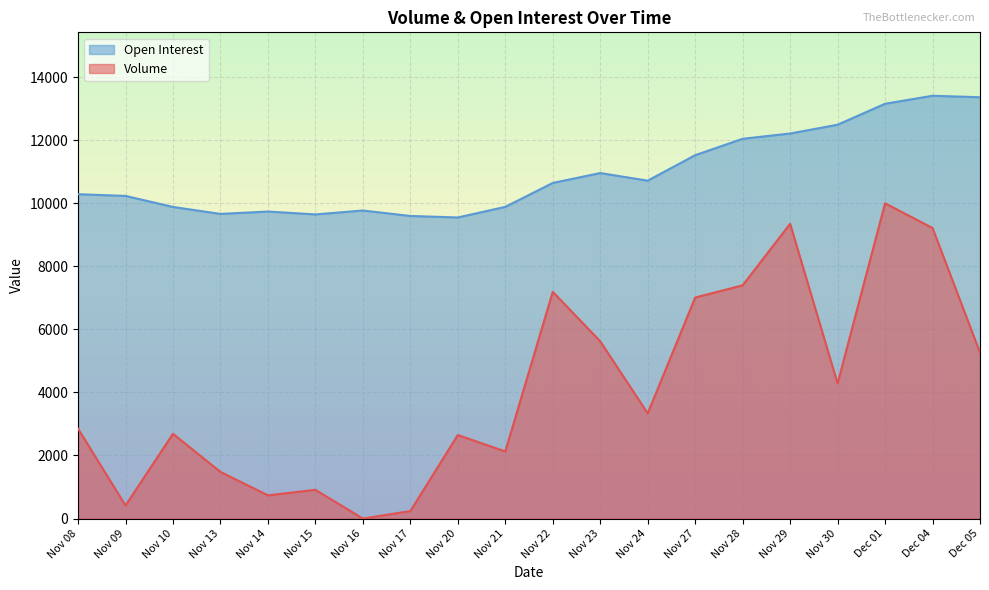

At which category does the chart reach its peak across all series?

Dec 04